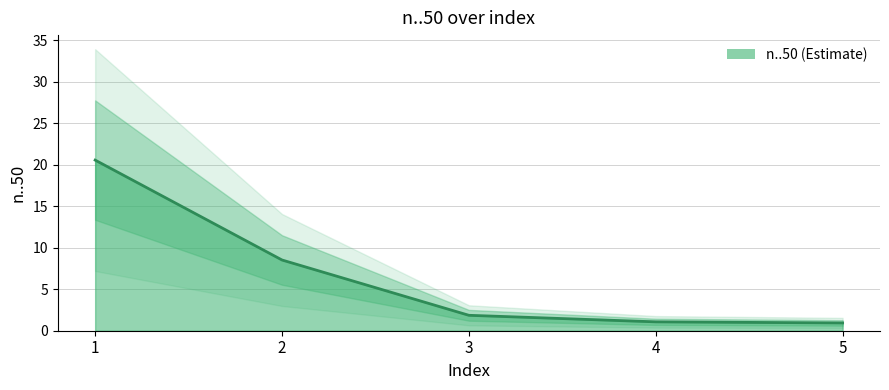

Reading left to right, what are all the values shown in this chart?

20.5	8.5	1.9	1.1	0.9